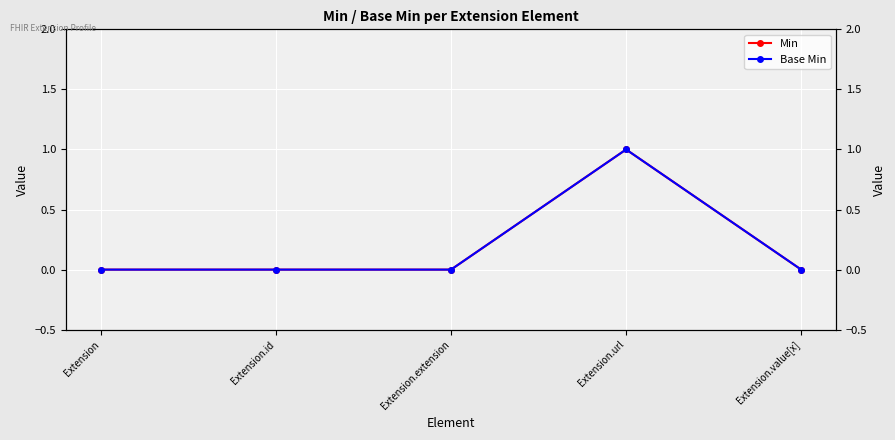

Between Extension.id and Extension.url, which series saw the biggest shift?

Min